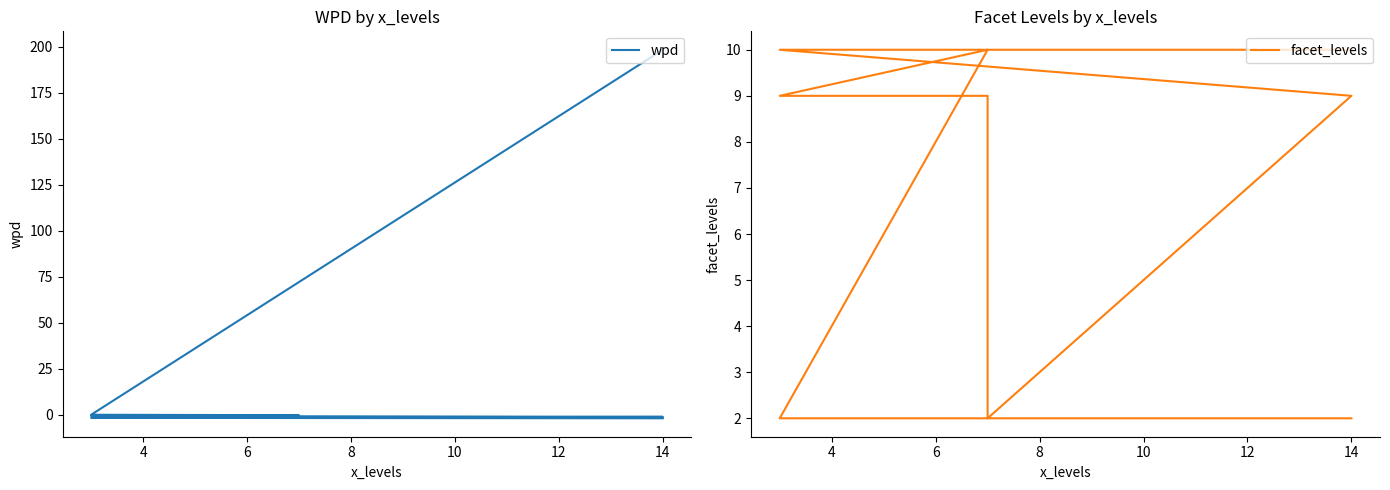

The value of wpd at 6 is -0.1. True or false?

True